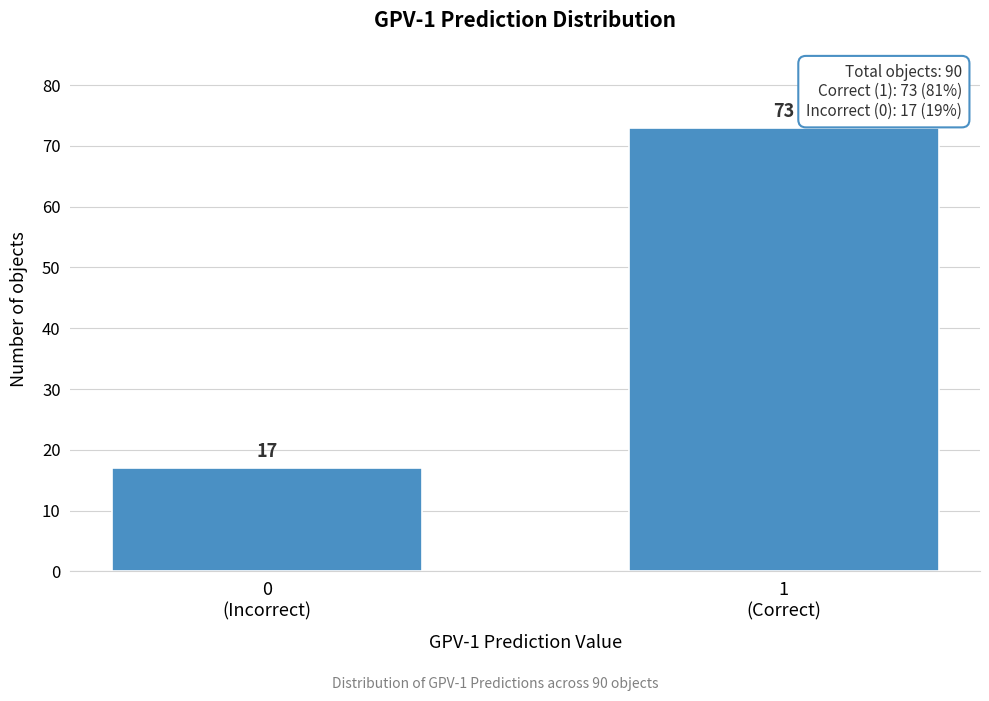

Reading right to left, what are all the values shown in this chart?

73	17